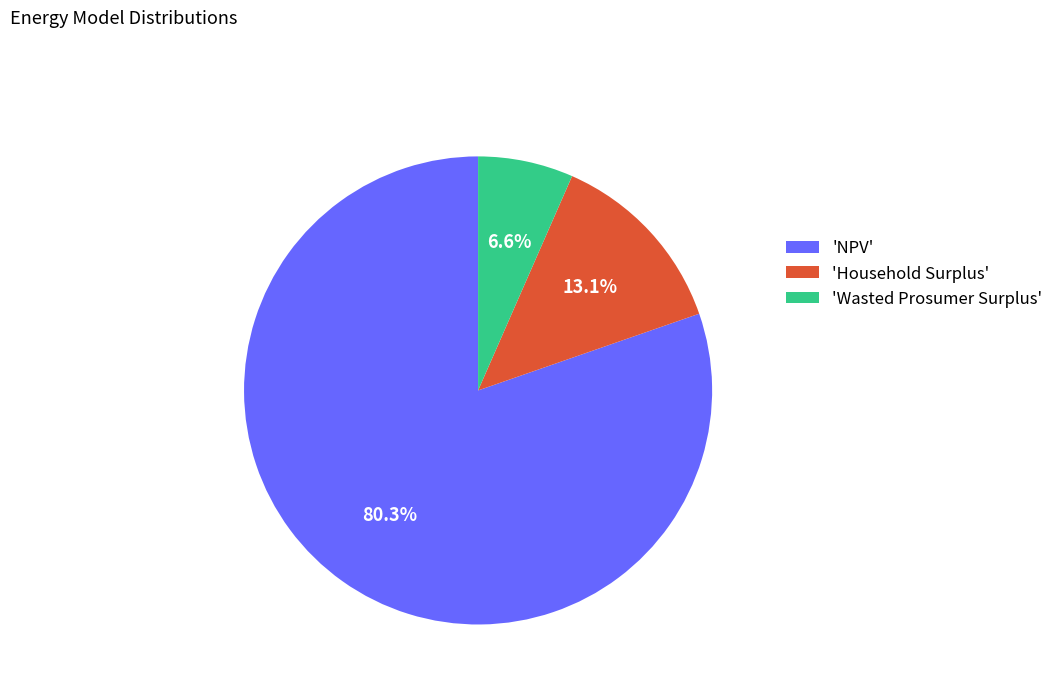

Rank the categories by value from highest to lowest.

'NPV', 'Household Surplus', 'Wasted Prosumer Surplus'